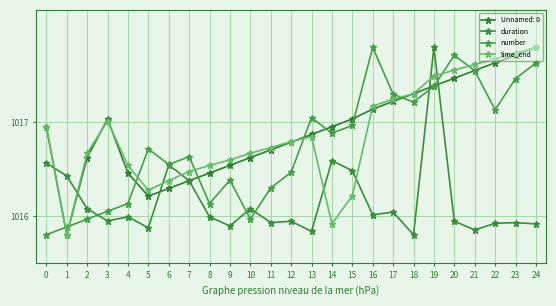

What is the sum of the duration values at 15 and 12?

2032.4